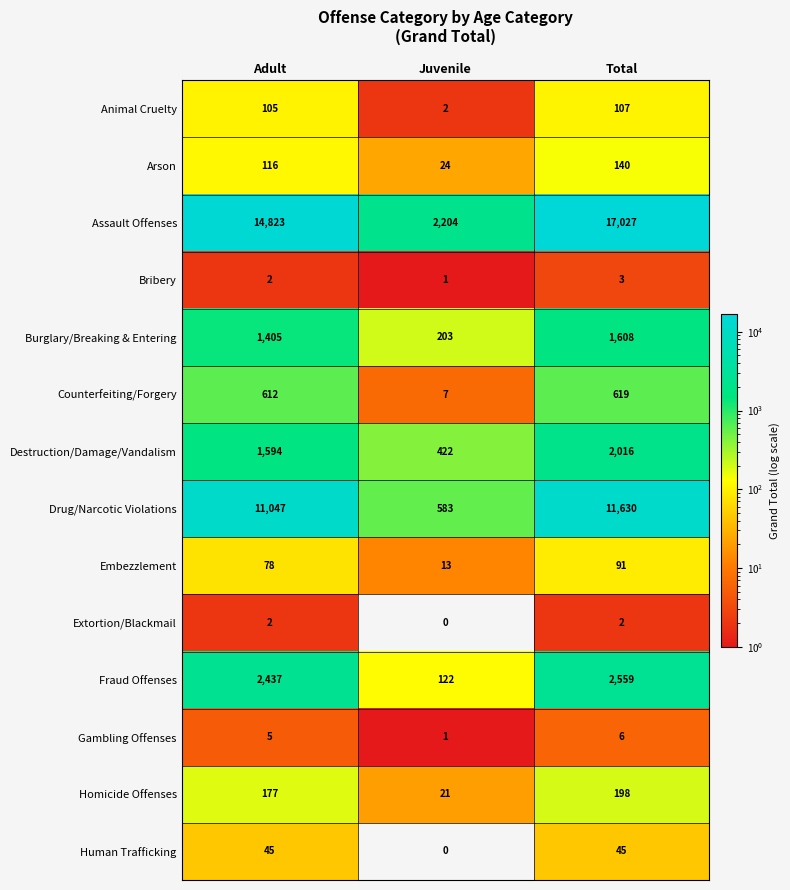

What value does the Counterfeiting/Forgery series have at Juvenile, to the nearest 10?

10